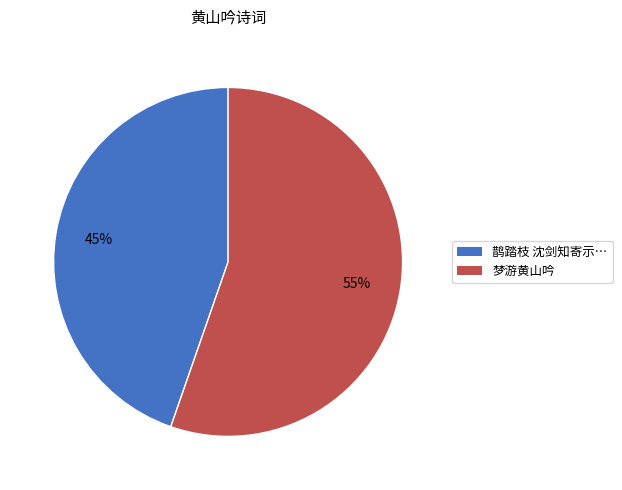

Rank the categories by value from highest to lowest.

梦游黄山吟, 鹊踏枝 沈剑知寄示…